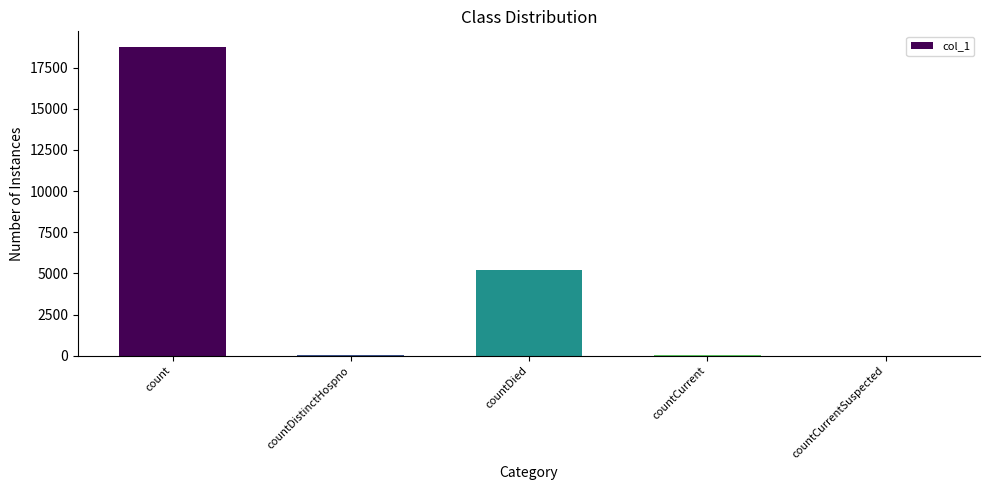

What is the sum of all values?

24010